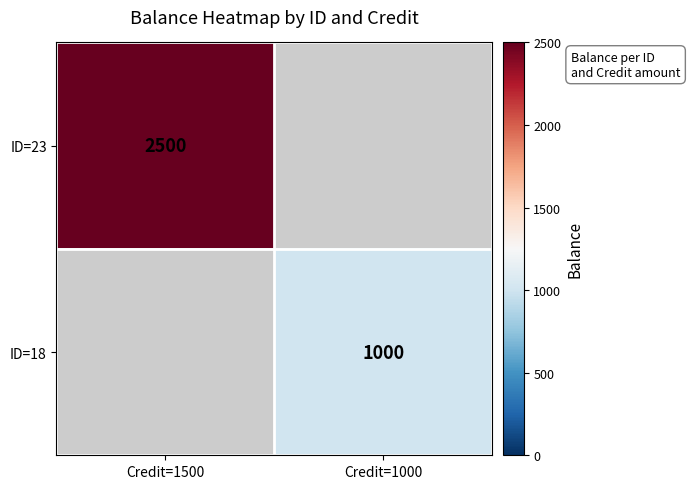

The ID=23 series shows 1014 at Credit=1500. True or false?

False